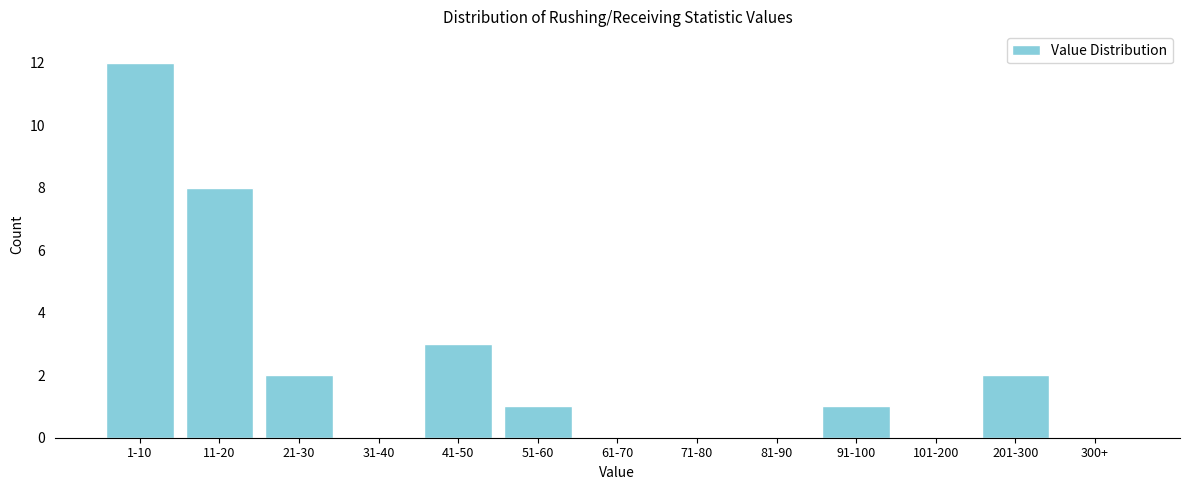

Reading right to left, extract all data points from this chart.

300+=0	201-300=2	101-200=0	91-100=1	81-90=0	71-80=0	61-70=0	51-60=1	41-50=3	31-40=0	21-30=2	11-20=8	1-10=12